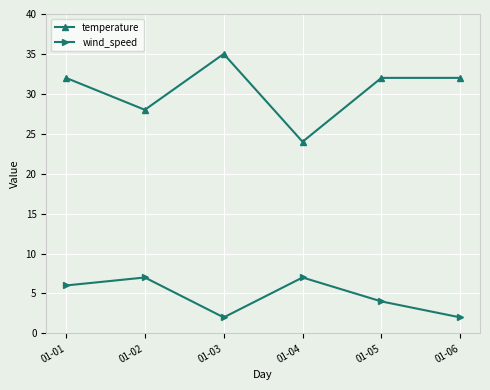

True or false: temperature and wind_speed cross at least once.

False